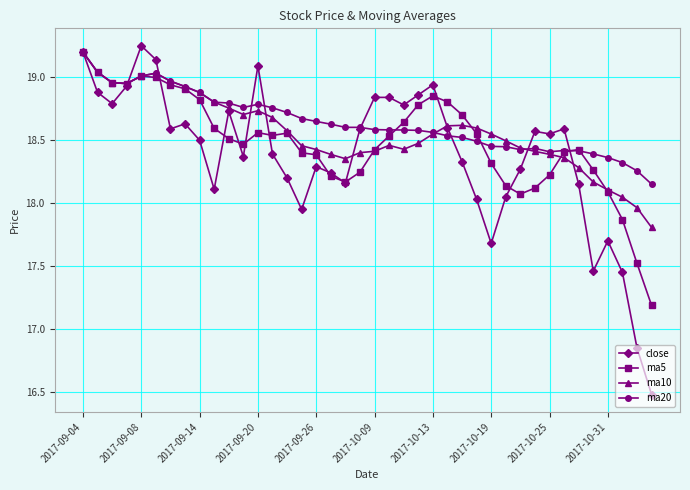

At how many categories does at least one series exceed 17?

40